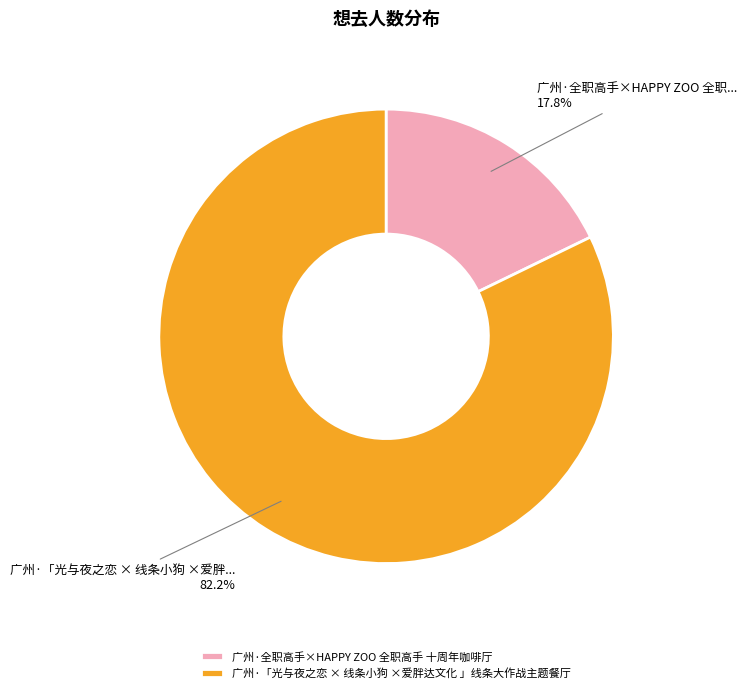

Rank the categories by value from lowest to highest.

广州·全职高手×HAPPY ZOO 全职高手 十周年咖啡厅, 广州·「光与夜之恋 × 线条小狗 ×爱胖达文化 」线条大作战主题餐厅